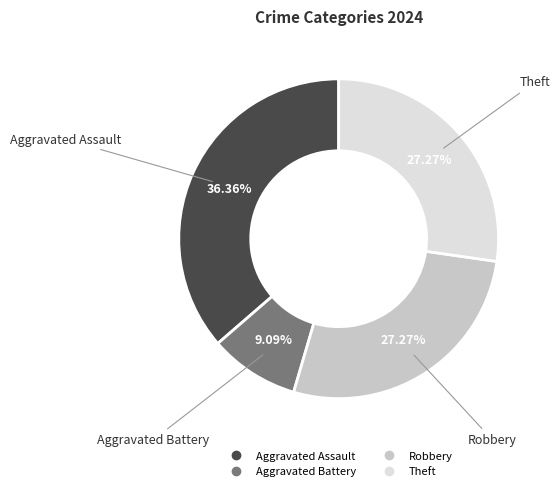

Does any single category account for the majority?

No